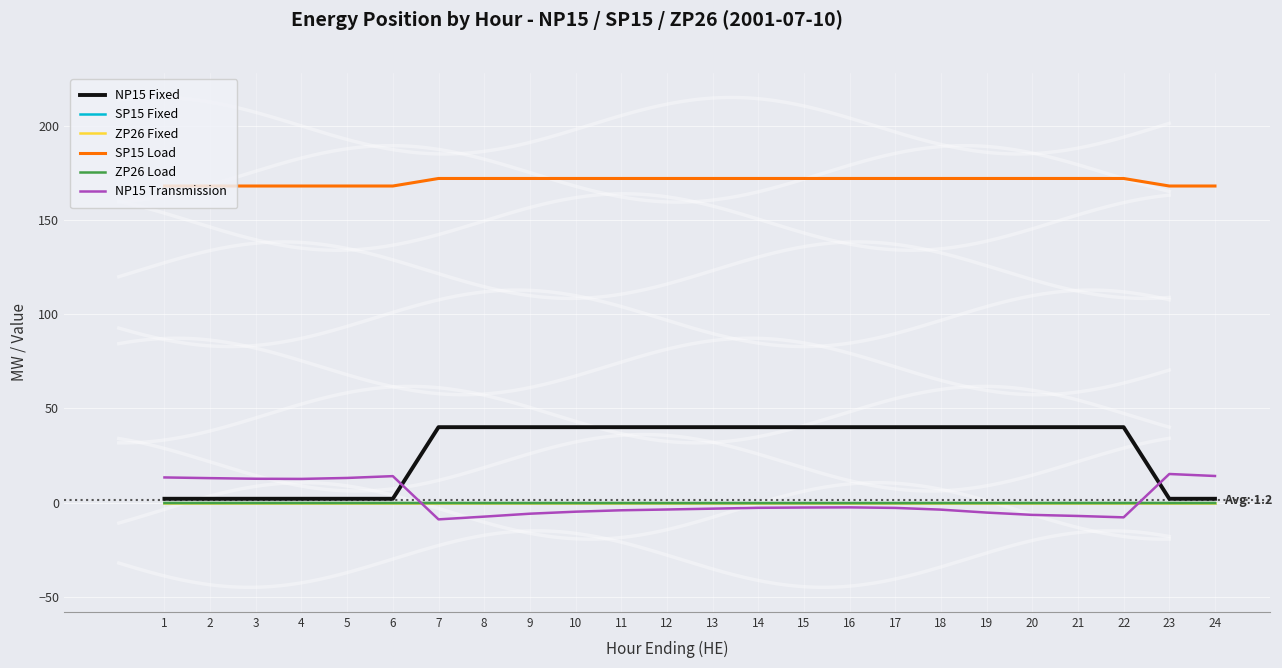

What are all the series names shown in the legend?

NP15 Fixed, SP15 Fixed, ZP26 Fixed, SP15 Load, ZP26 Load, NP15 Transmission